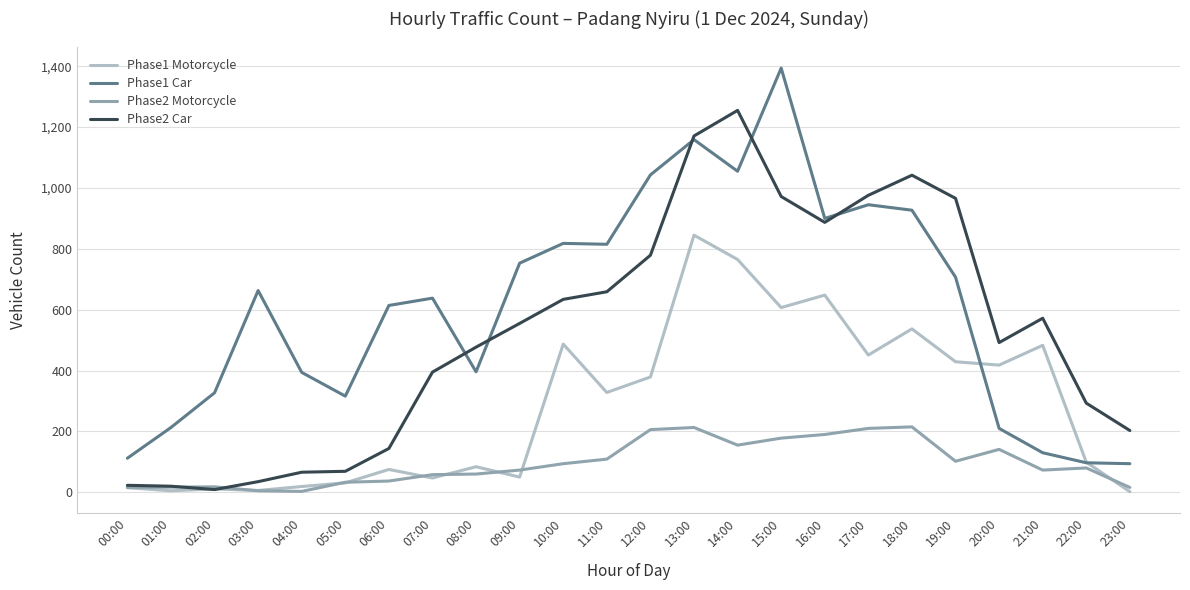

At which label is Phase2 Car closest to 632?

10:00